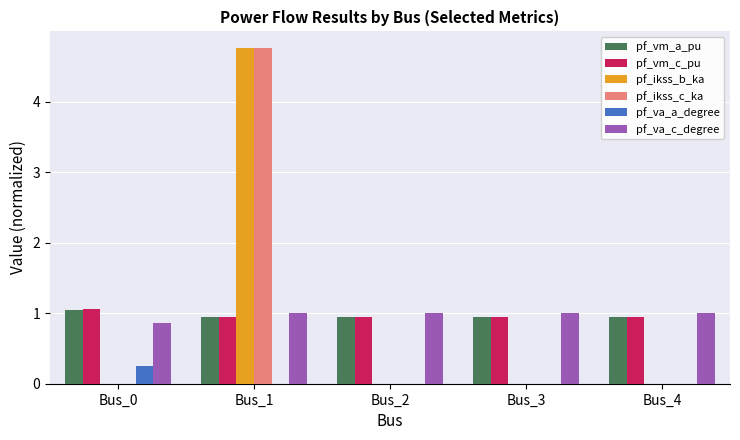

What is the greatest value displayed?

4.8